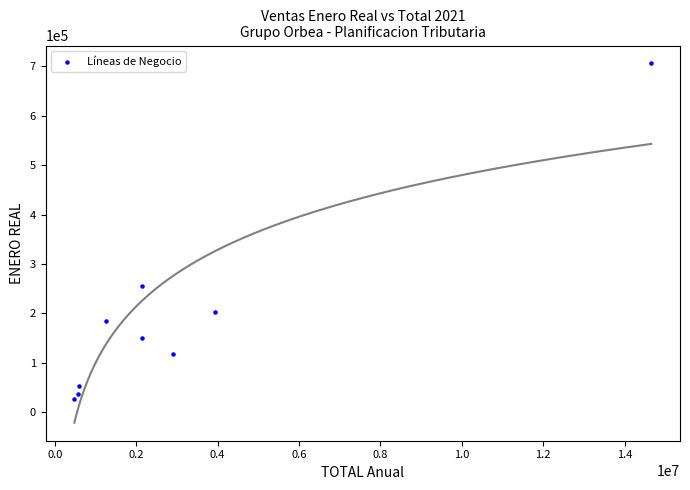

What is the range of Y values (max minus min)?

678779.7